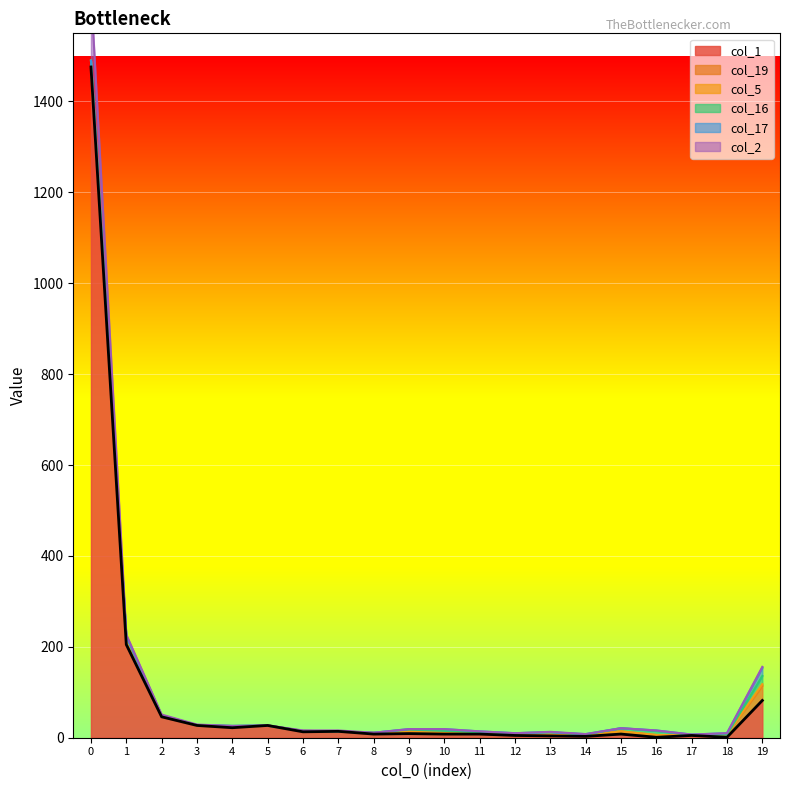

True or false: col_5 and col_1 intersect in this chart.

False